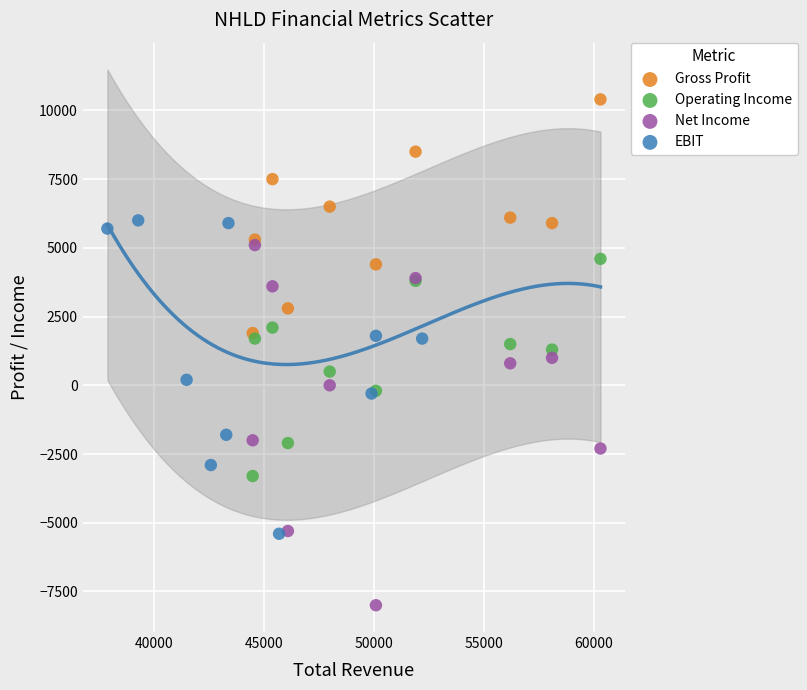

Which series contains the lowest Y value?

Net Income